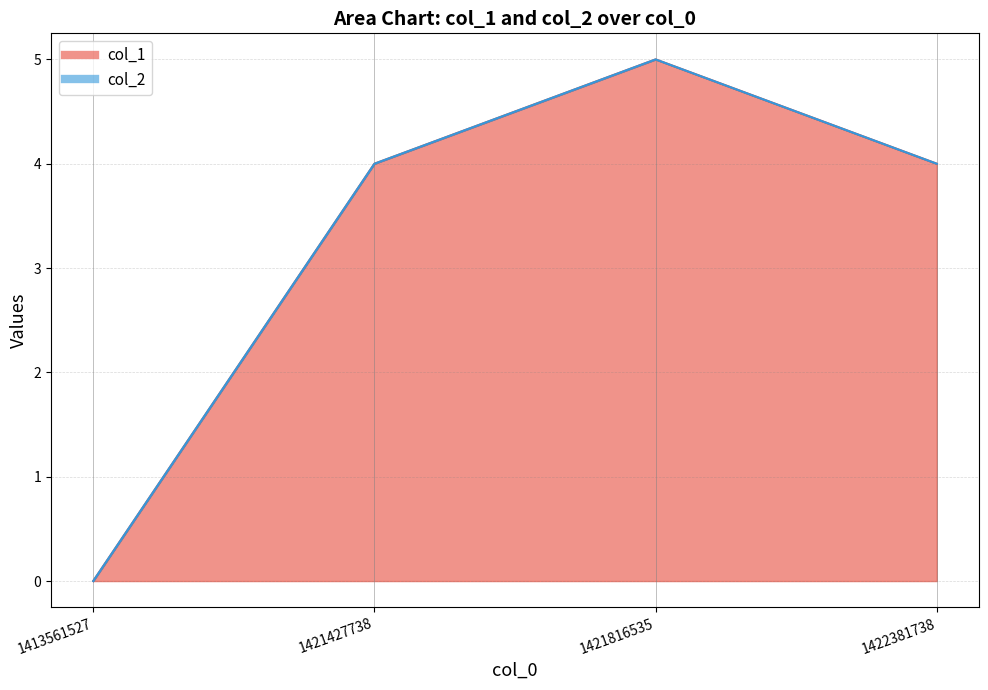

True or false: the data has more than 1 interior local peaks.

False